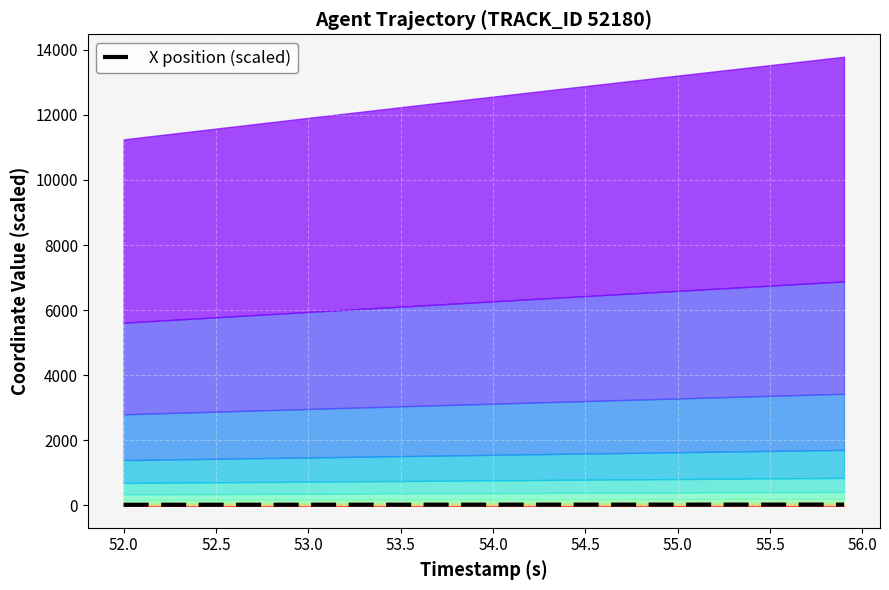

What is the smallest value displayed?

18.2